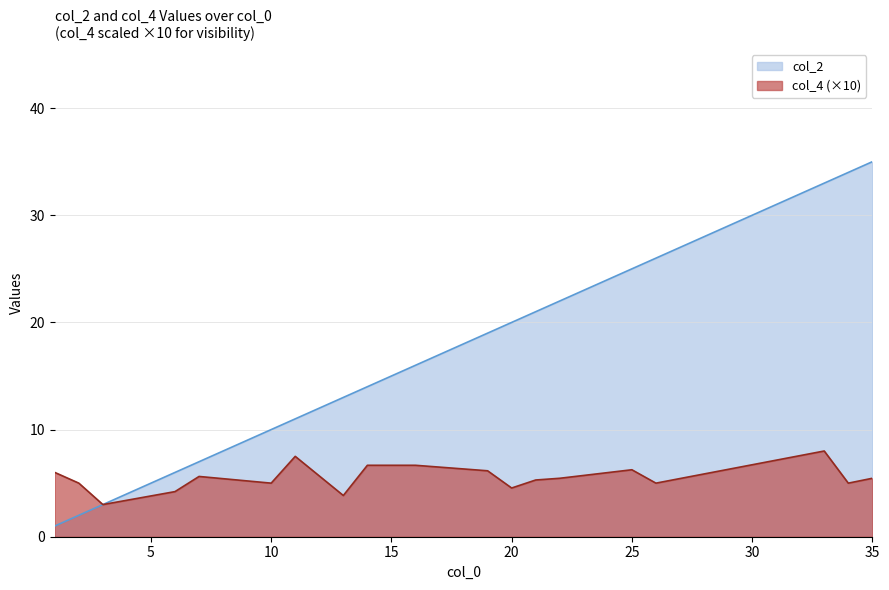

Reading right to left, list all the values displayed in this chart.

col_2: 35.0	34.0	33.0	26.0	25.0	22.0	21.0	20.0	19.0	16.0	15.0	14.0	13.0	11.0	10.0	7.0	6.0	3.0	2.0	1.0
col_4: 5.5	5.0	8.0	5.0	6.2	5.5	5.3	4.5	6.2	6.7	6.7	6.7	3.8	7.5	5.0	5.6	4.2	3.0	5.0	6.0